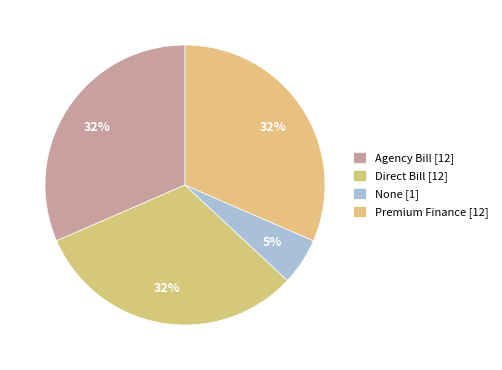

How many segments does this pie chart have?

4